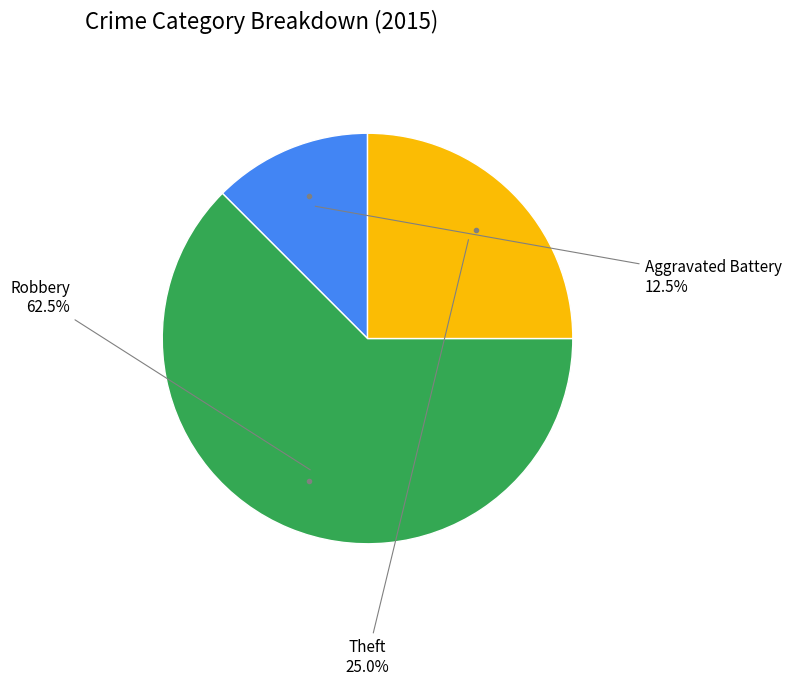

Is there any slice that represents more than half of the pie?

Yes